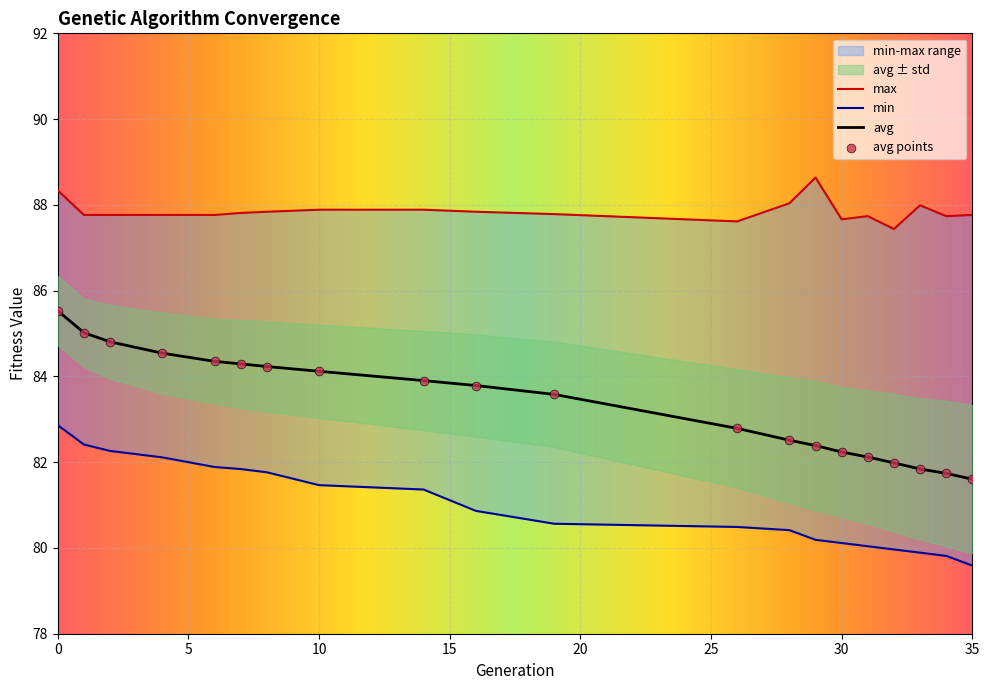

What is the highest value of the avg series?

85.5